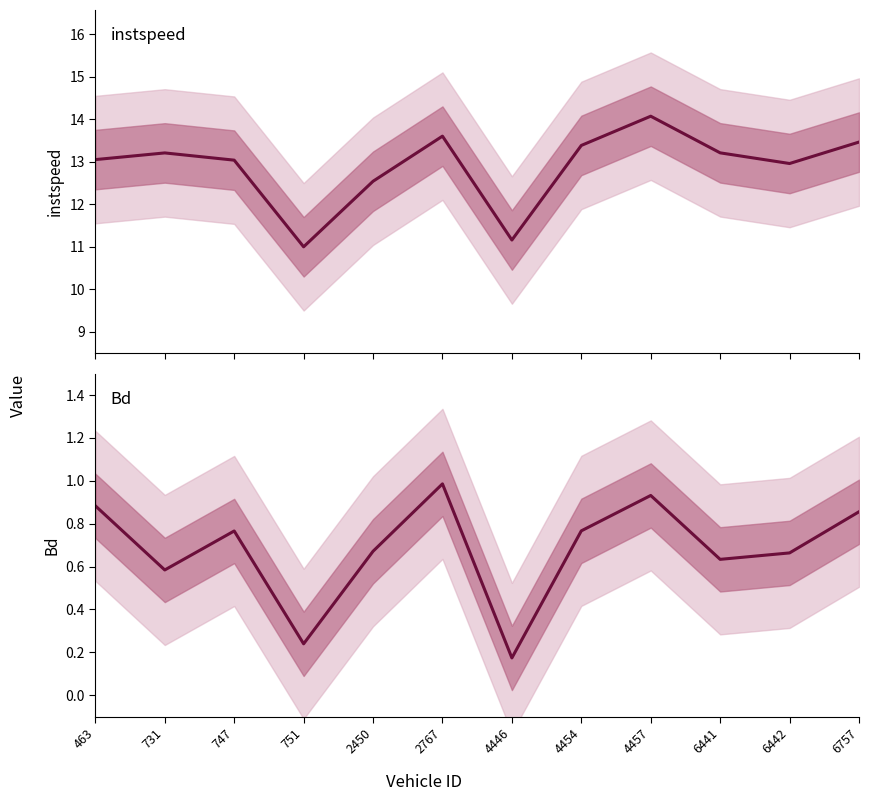

What is the sum of the instspeed values at 6757 and 4457?

27.5